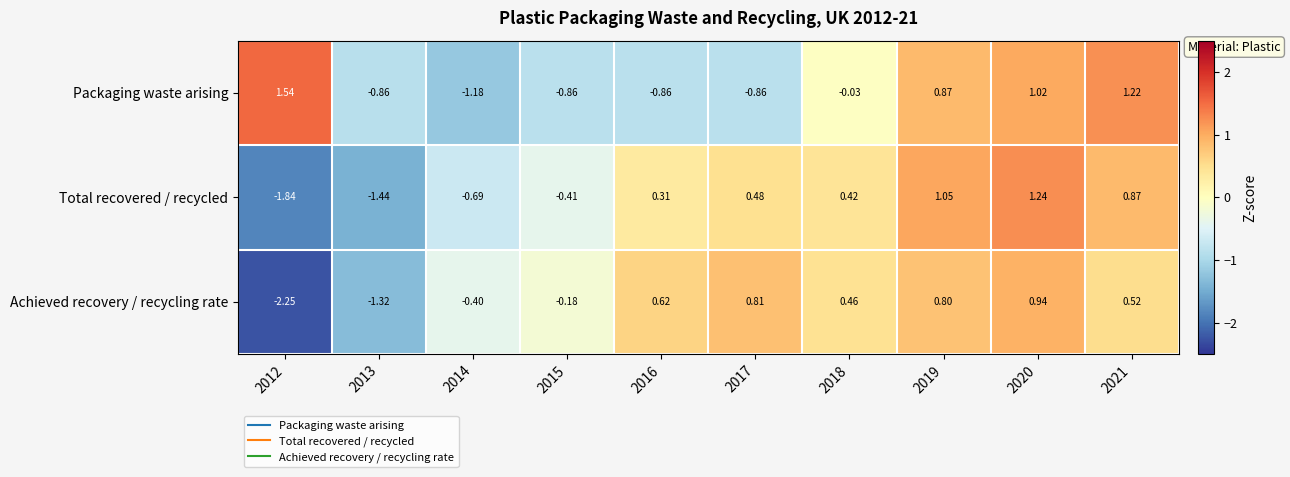

Which label corresponds to the smallest value in the chart?

2012